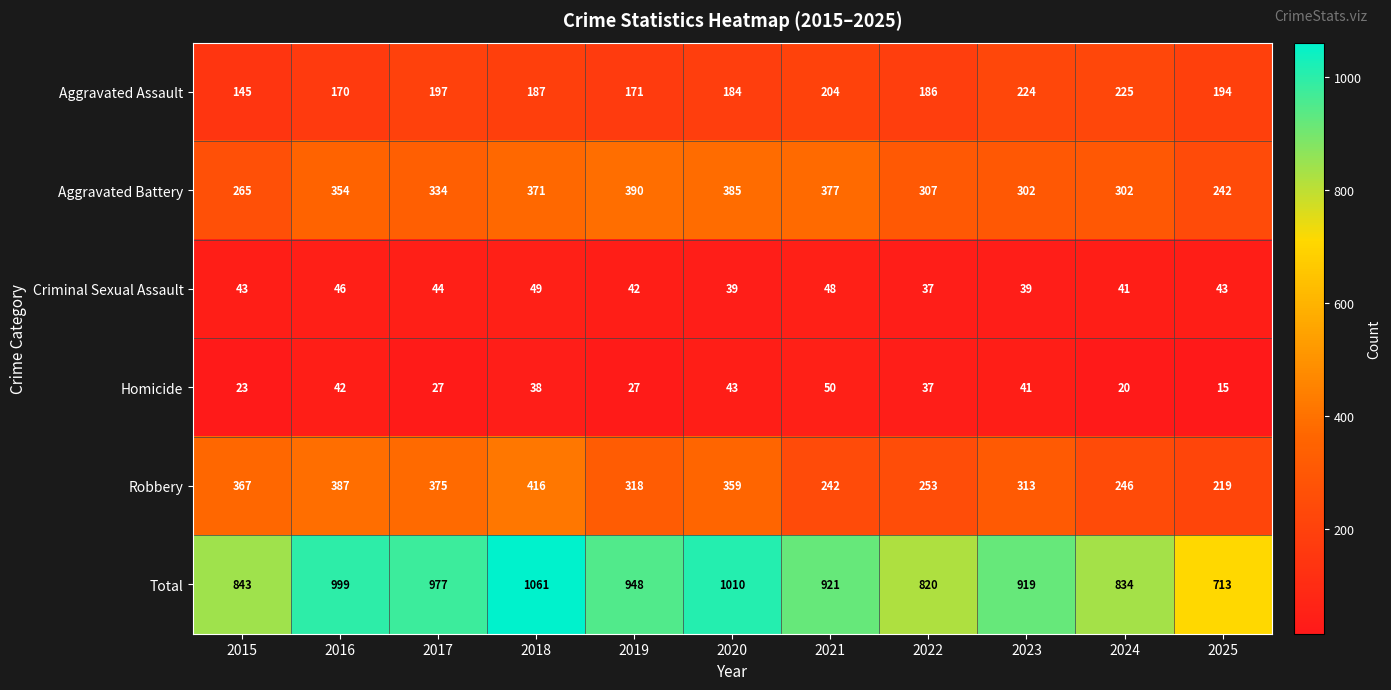

Which category has the lowest value in the Total series?

2025